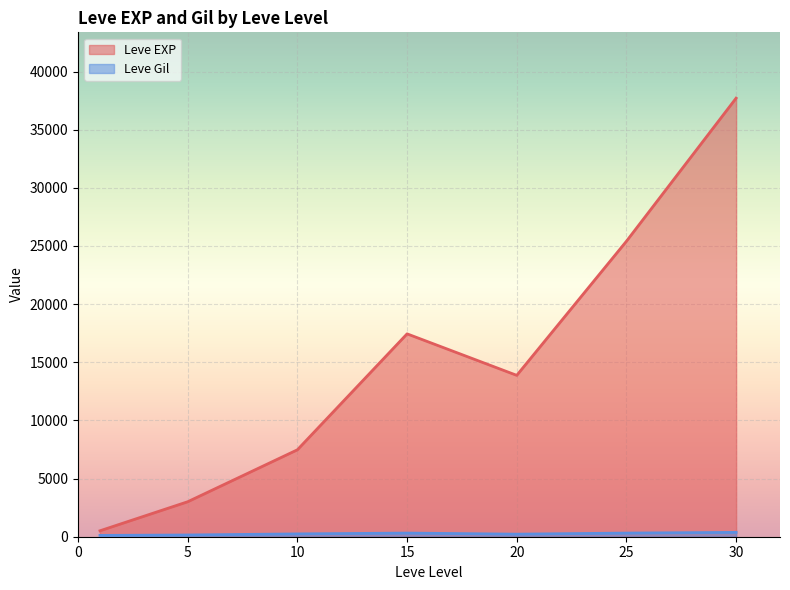

Which series has the largest range (max minus min)?

Leve EXP